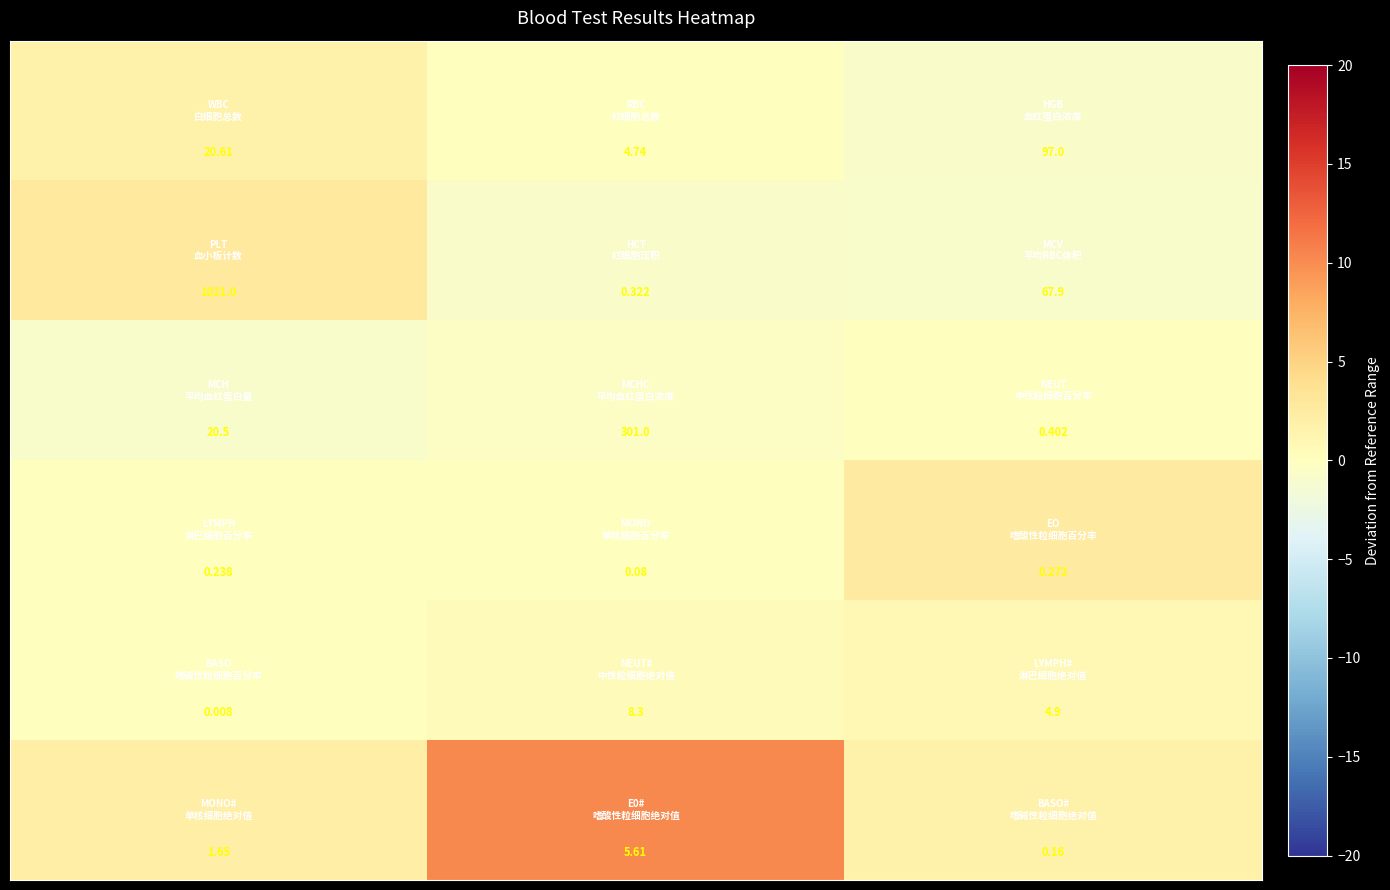

How many distinct data groups are displayed?

6